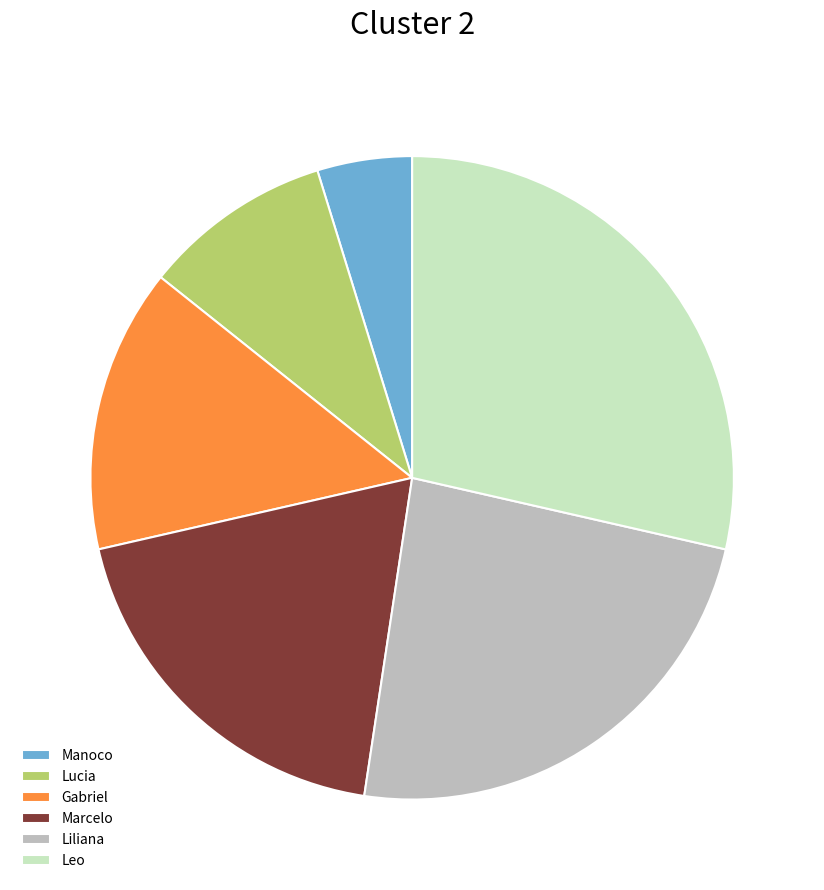

Which has a higher value, Manoco or Gabriel?

Gabriel